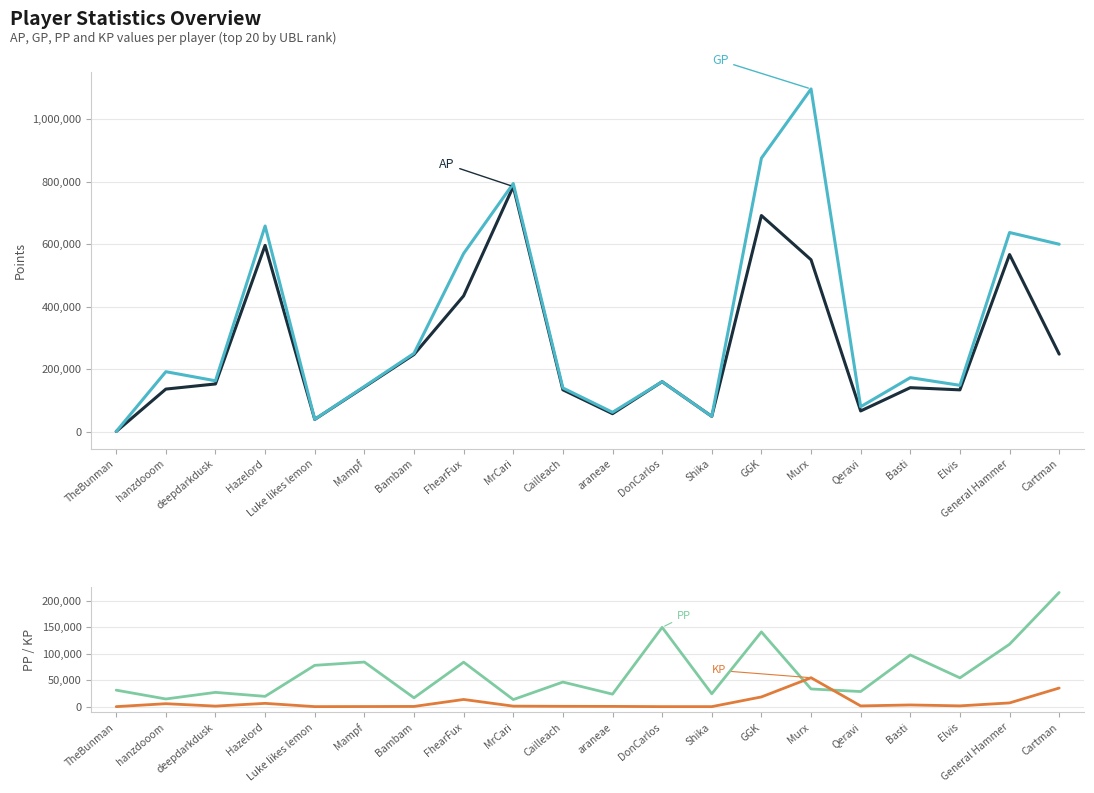

Which series has the largest total across all categories?

GP